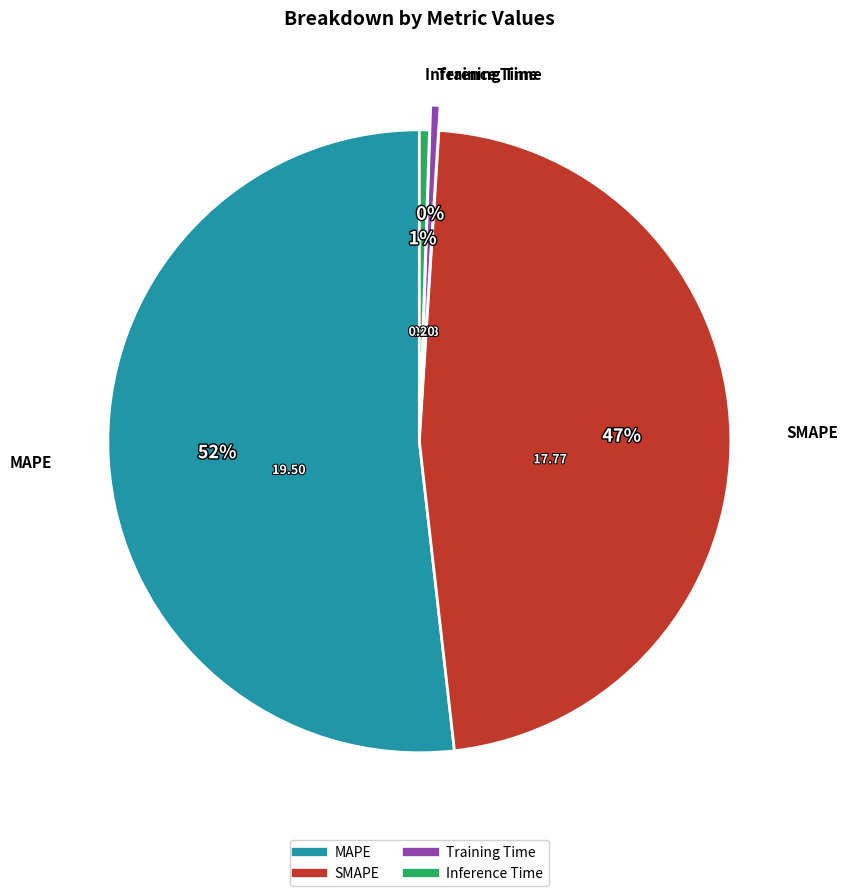

Which slice is the largest?

MAPE